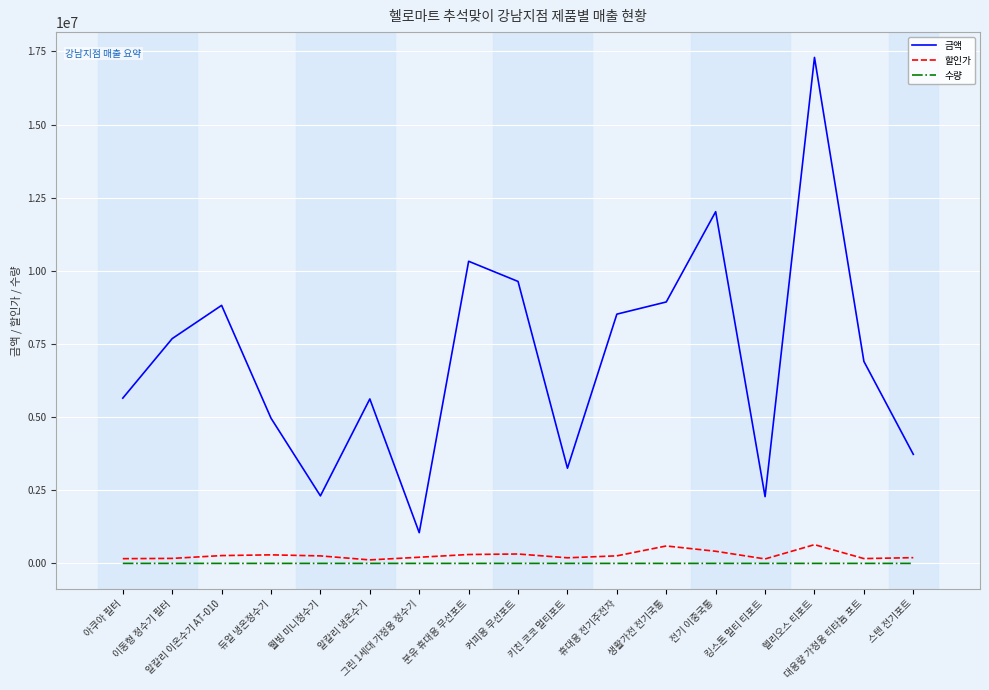

The value of 금액 at 생활가전 전기국통 is 11993179. True or false?

False